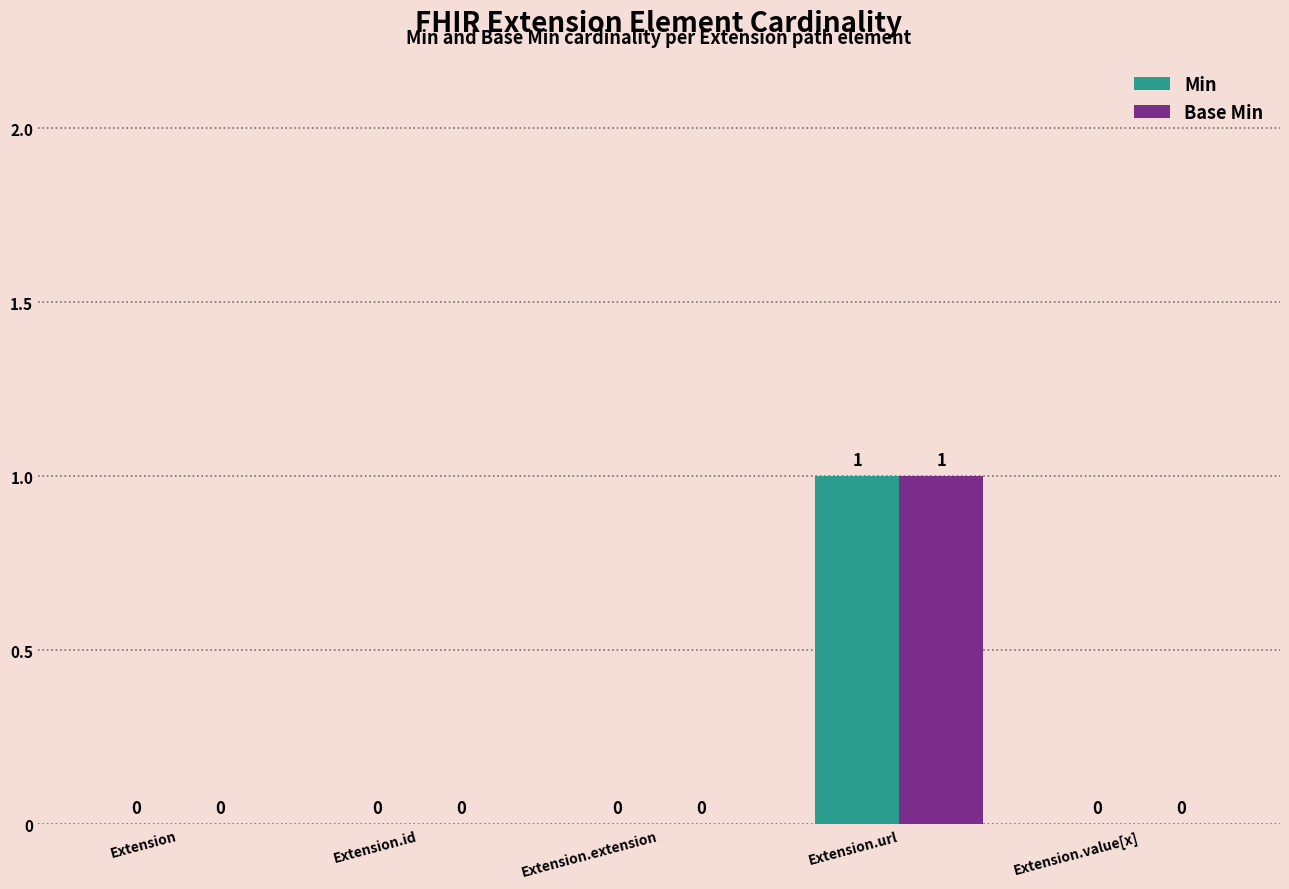

At which label does Base Min reach its peak?

Extension.url